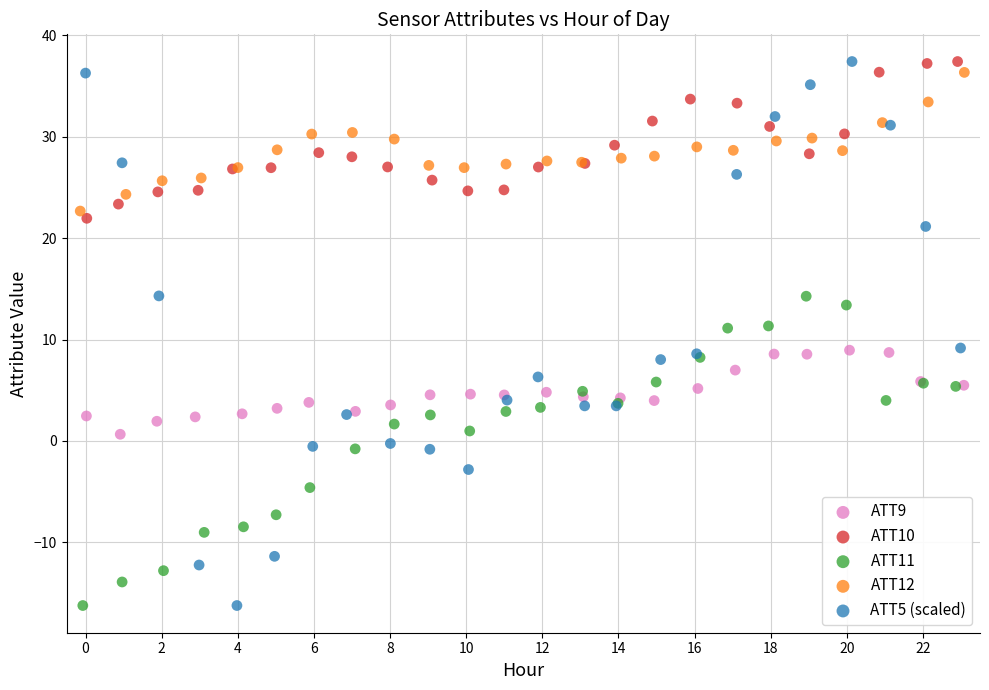

What are all the series names shown in the legend?

ATT9, ATT10, ATT11, ATT12, ATT5 (scaled)